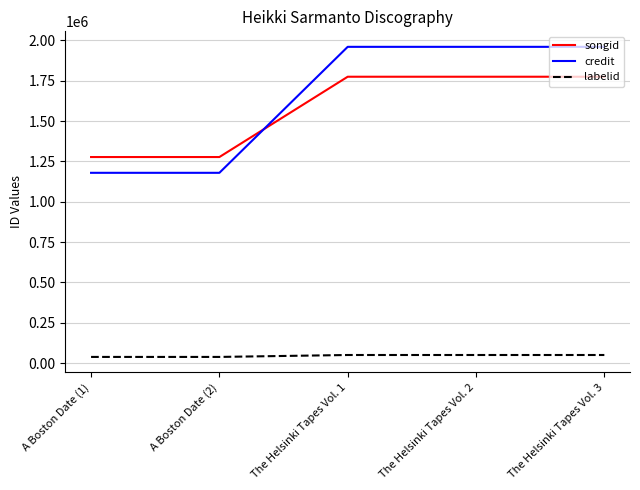

The value of credit at The Helsinki Tapes Vol. 2 is 1959642. True or false?

True